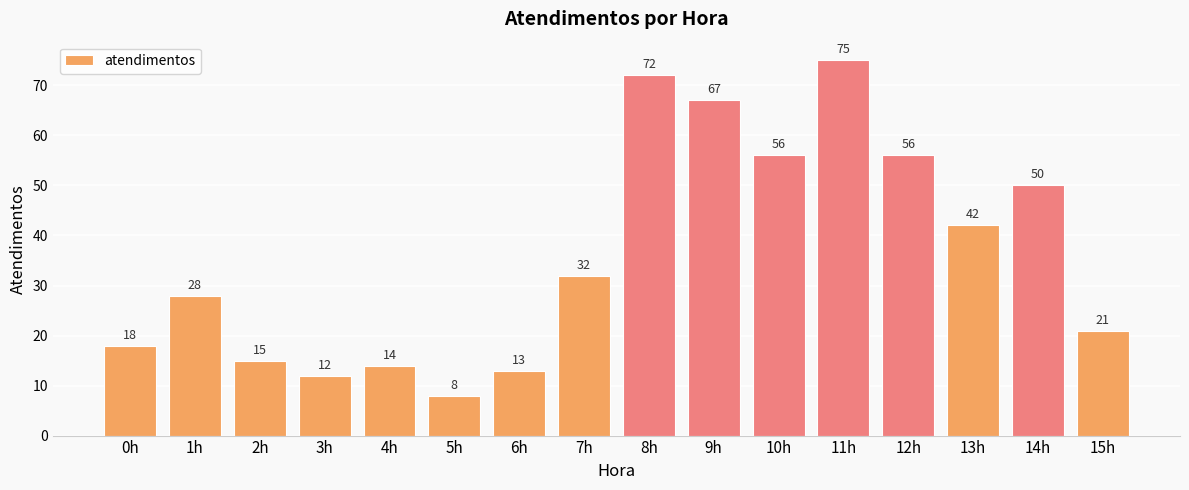

What is the label of the 12th bar from the left?

11h